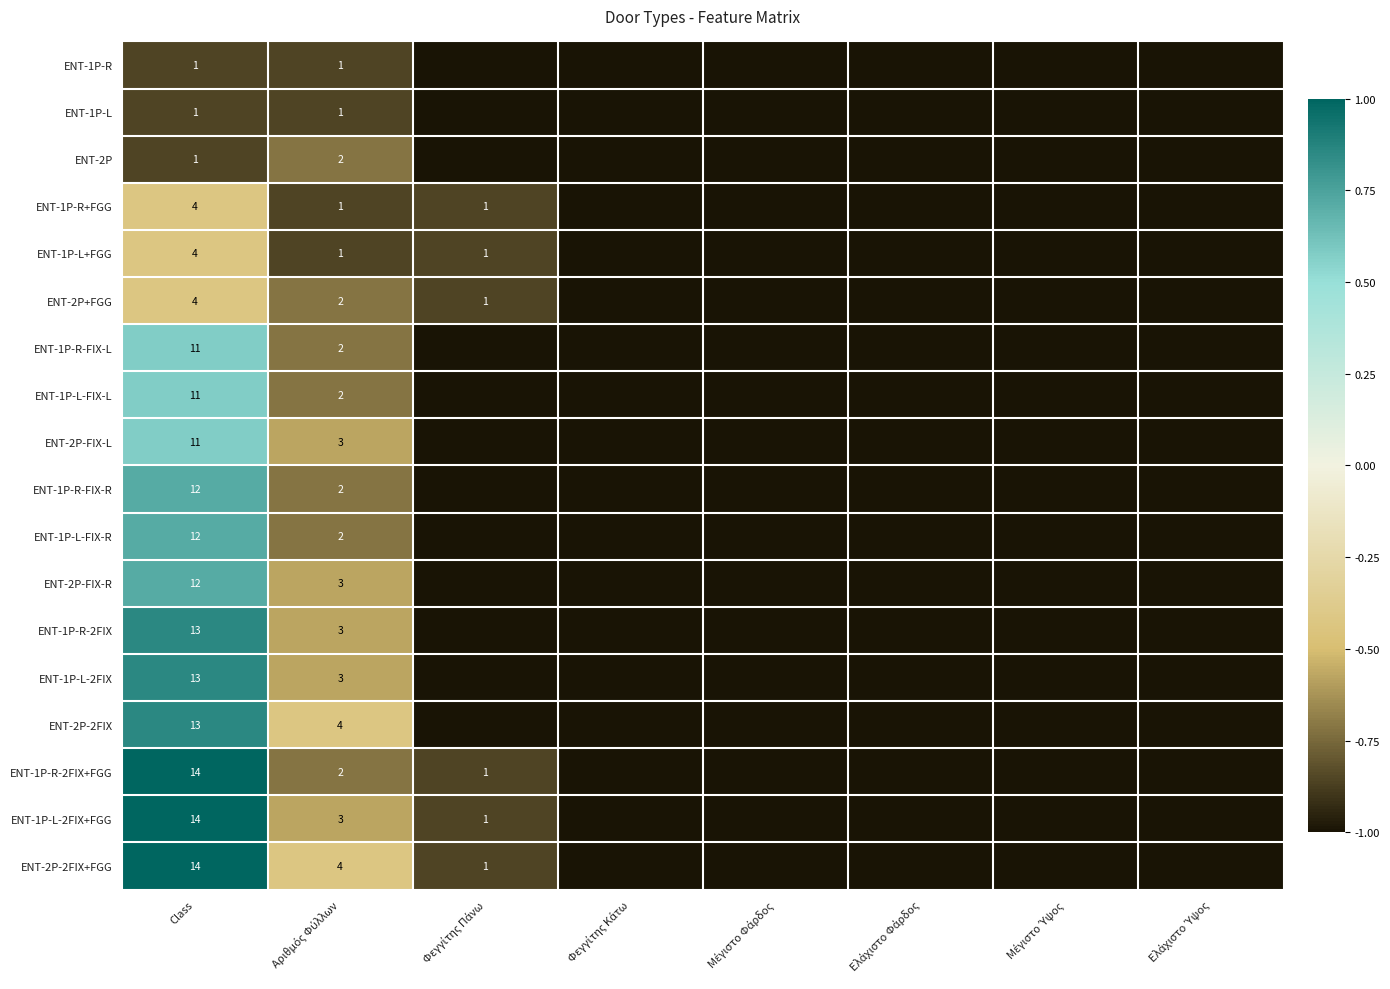

Is it true that ENT-2P+FGG equals 7 at Class?

False